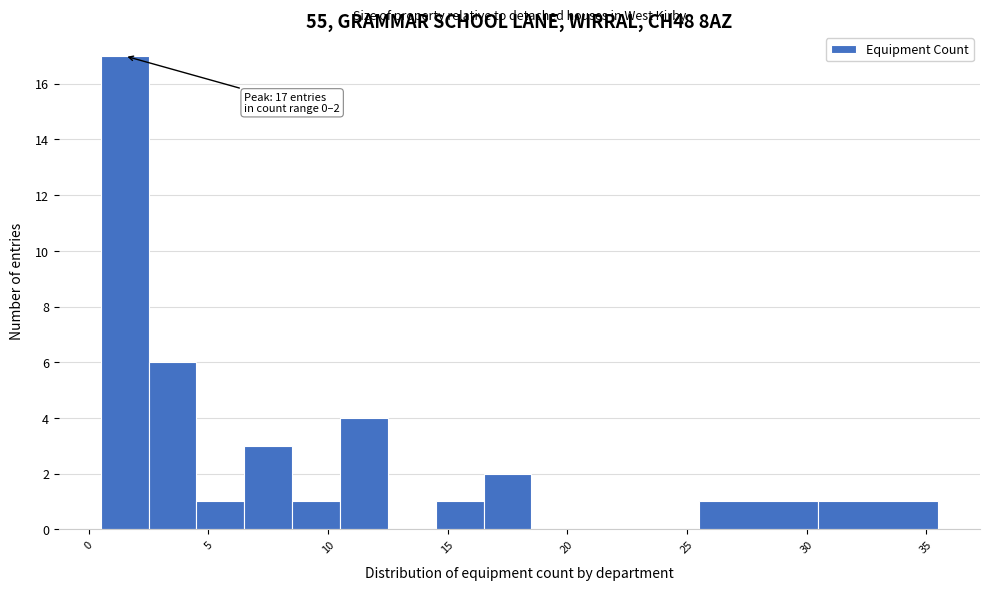

Over which range of the x-axis is the bar tallest?

0.5 to 2.5